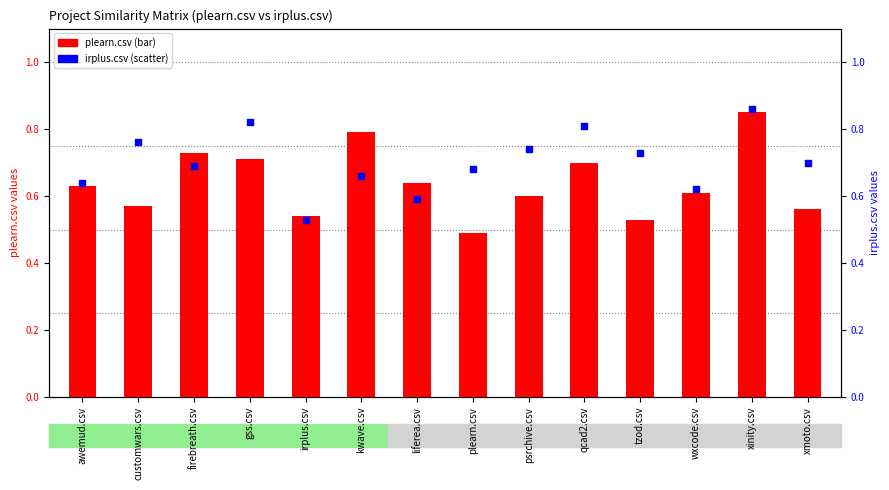

What are all the series names shown in the legend?

plearn.csv, irplus.csv